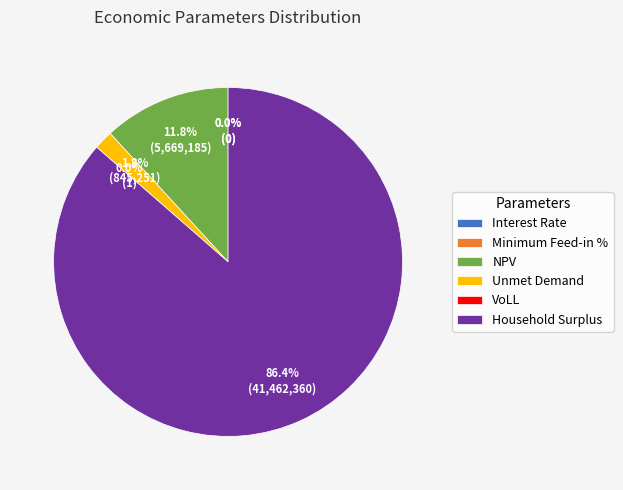

Rank the categories by value from highest to lowest.

Household Surplus, NPV, Unmet Demand, VoLL, Minimum Feed-in %, Interest Rate